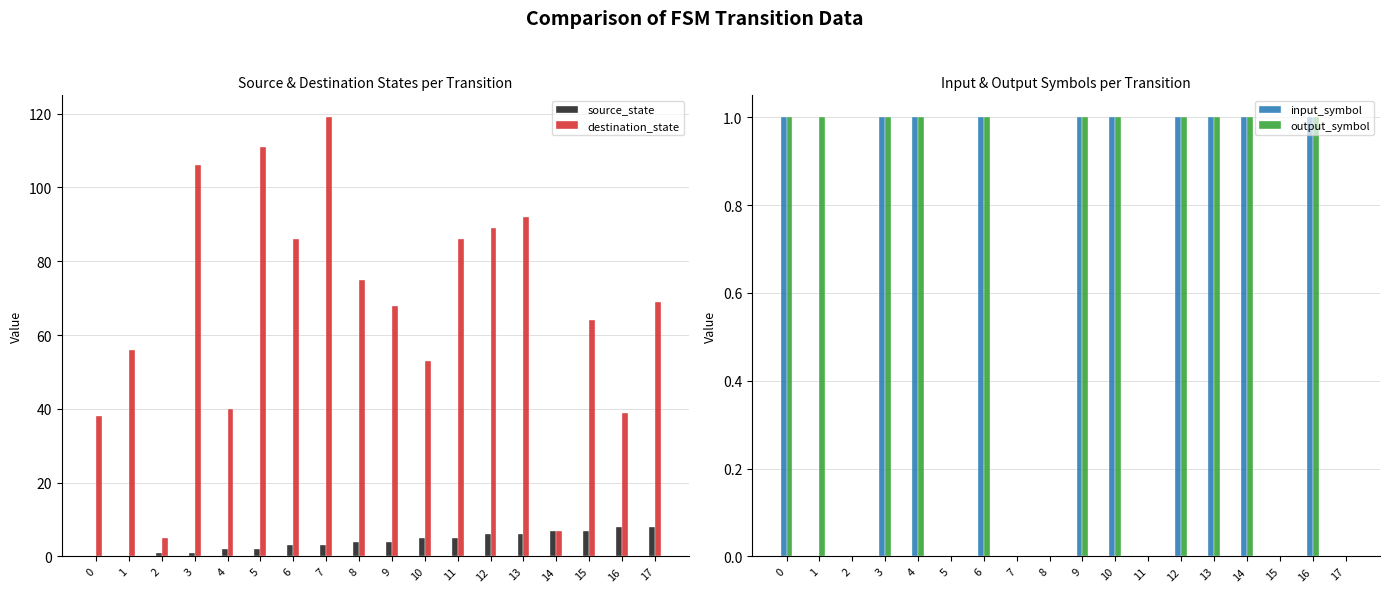

Which series has the widest spread of values?

destination_state